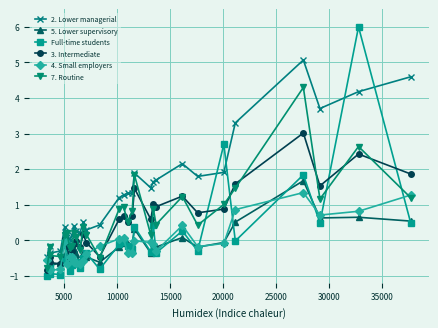

How many data points in 2. Lower managerial are less than 1?

14